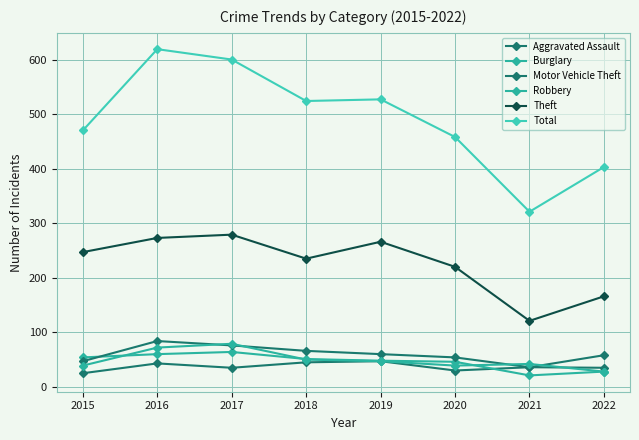

Between which two adjacent categories do Burglary and Robbery first intersect?

2015 and 2016